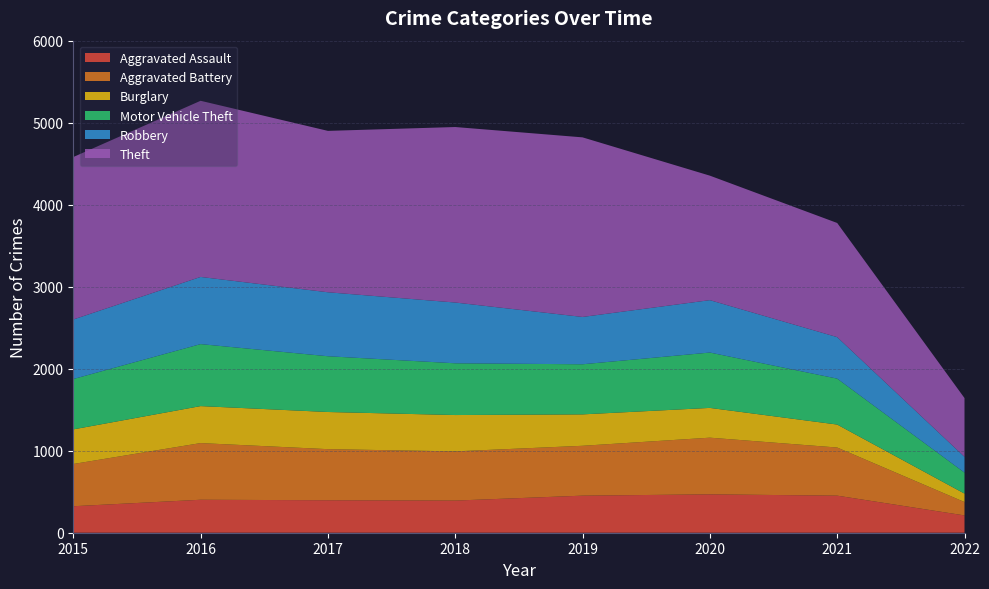

Reading left to right, extract all data points from this chart.

Aggravated Assault: 2015=323	2016=402	2017=396	2018=392	2019=452	2020=468	2021=452	2022=211
Aggravated Battery: 2015=515	2016=691	2017=623	2018=600	2019=608	2020=691	2021=587	2022=163
Burglary: 2015=422	2016=451	2017=453	2018=443	2019=383	2020=363	2021=280	2022=103
Motor Vehicle Theft: 2015=614	2016=756	2017=680	2018=631	2019=611	2020=675	2021=560	2022=256
Robbery: 2015=726	2016=819	2017=780	2018=741	2019=577	2020=639	2021=506	2022=192
Theft: 2015=1981	2016=2148	2017=1968	2018=2140	2019=2190	2020=1518	2021=1392	2022=717